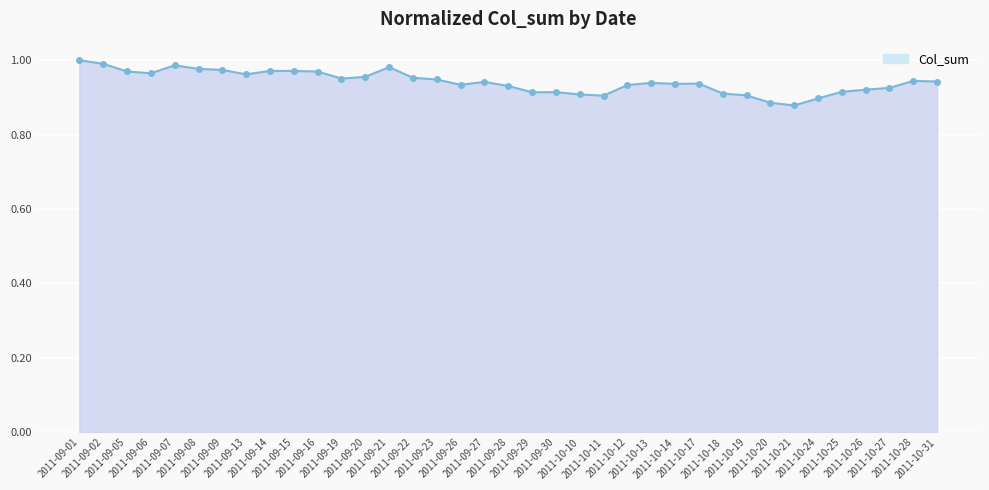

True or false: the data has more than 0 interior local peaks.

True